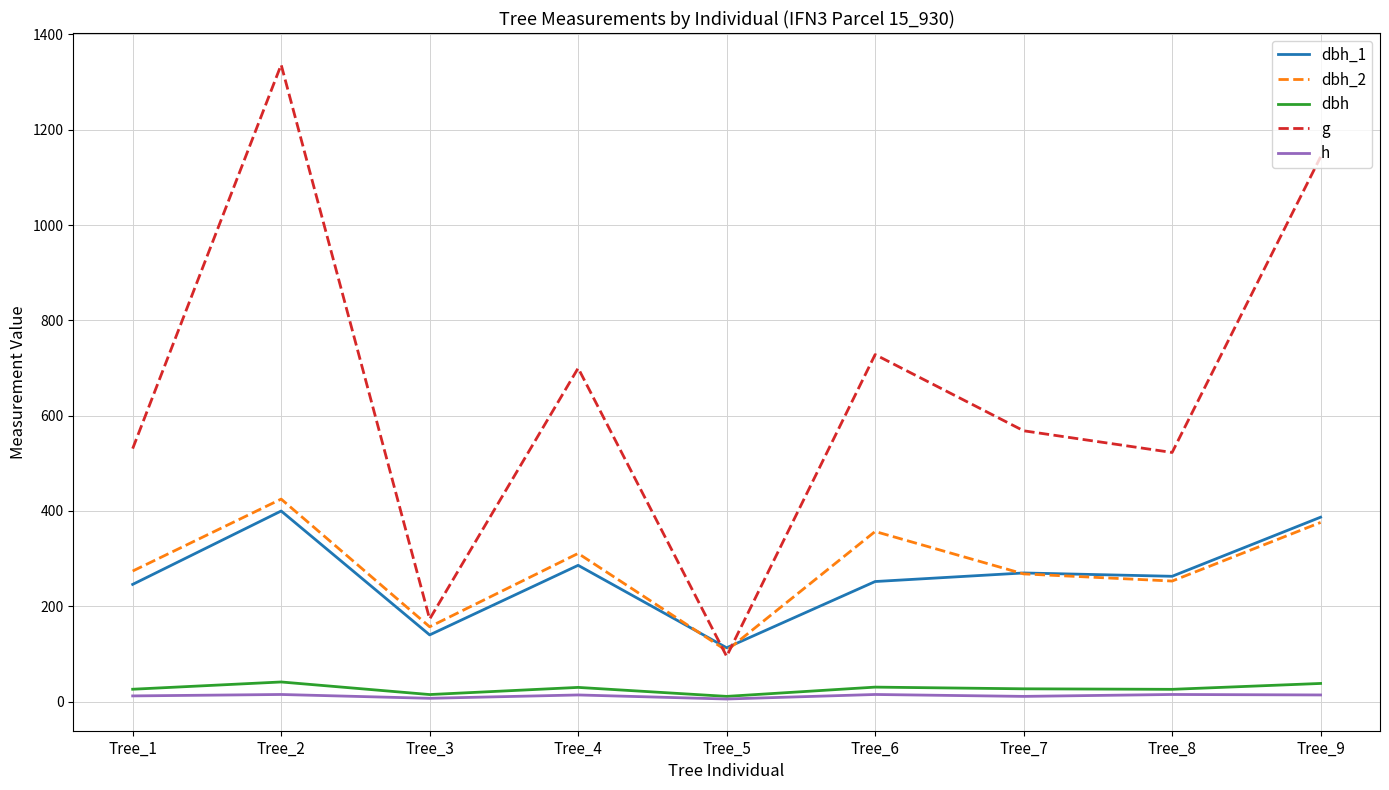

Which series has the largest total across all categories?

g